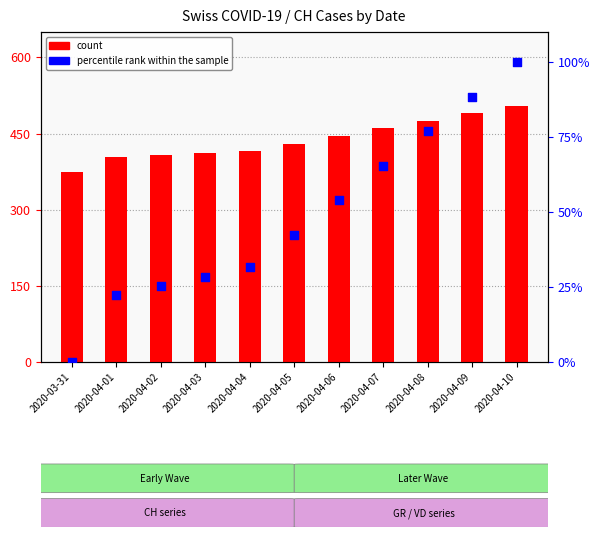

Which series contains the lowest Y value?

percentile rank within the sample